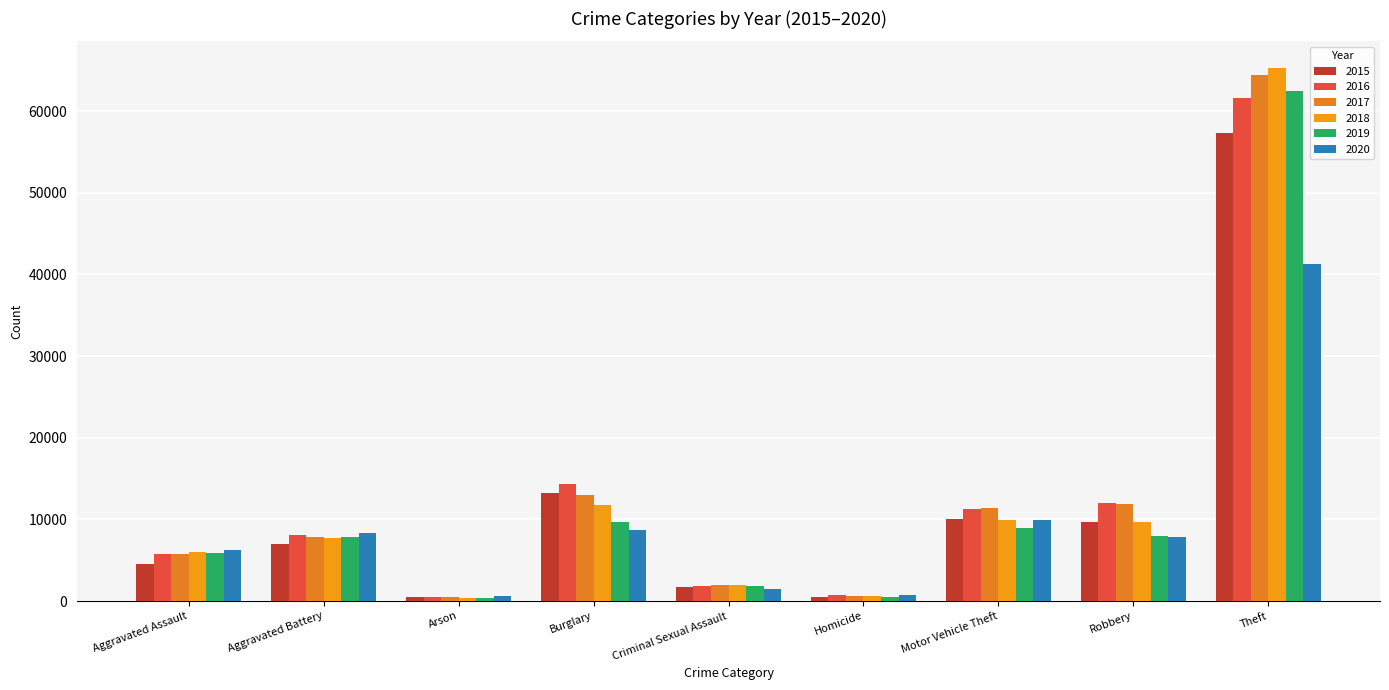

At which label does 2020 first exceed 7855?

Aggravated Battery